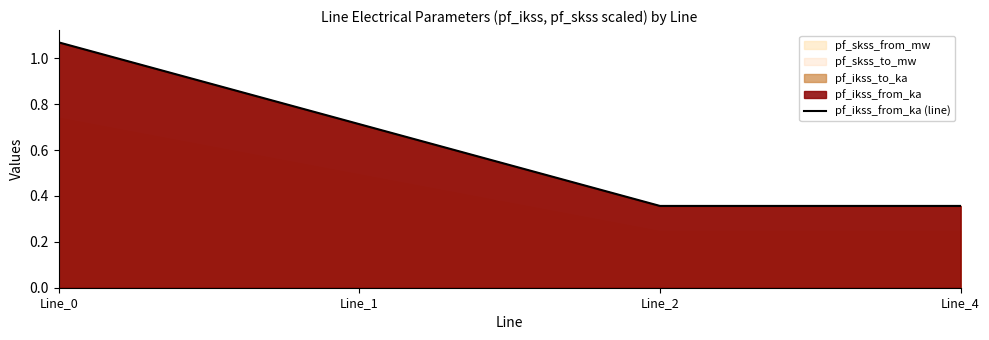

Which has a higher value, Line_4 or Line_0?

Line_0